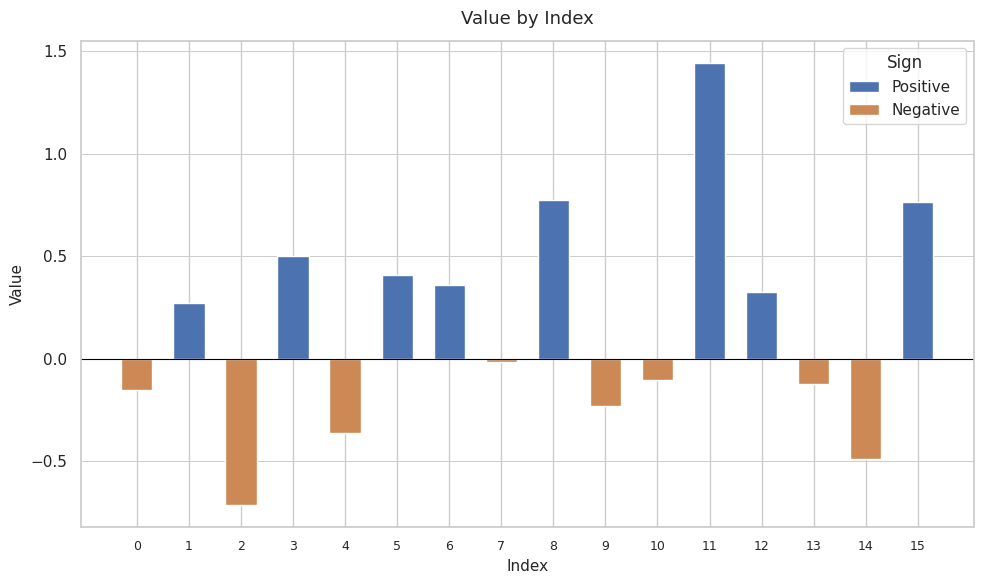

True or false: the data shows 1.4 at 15.

False